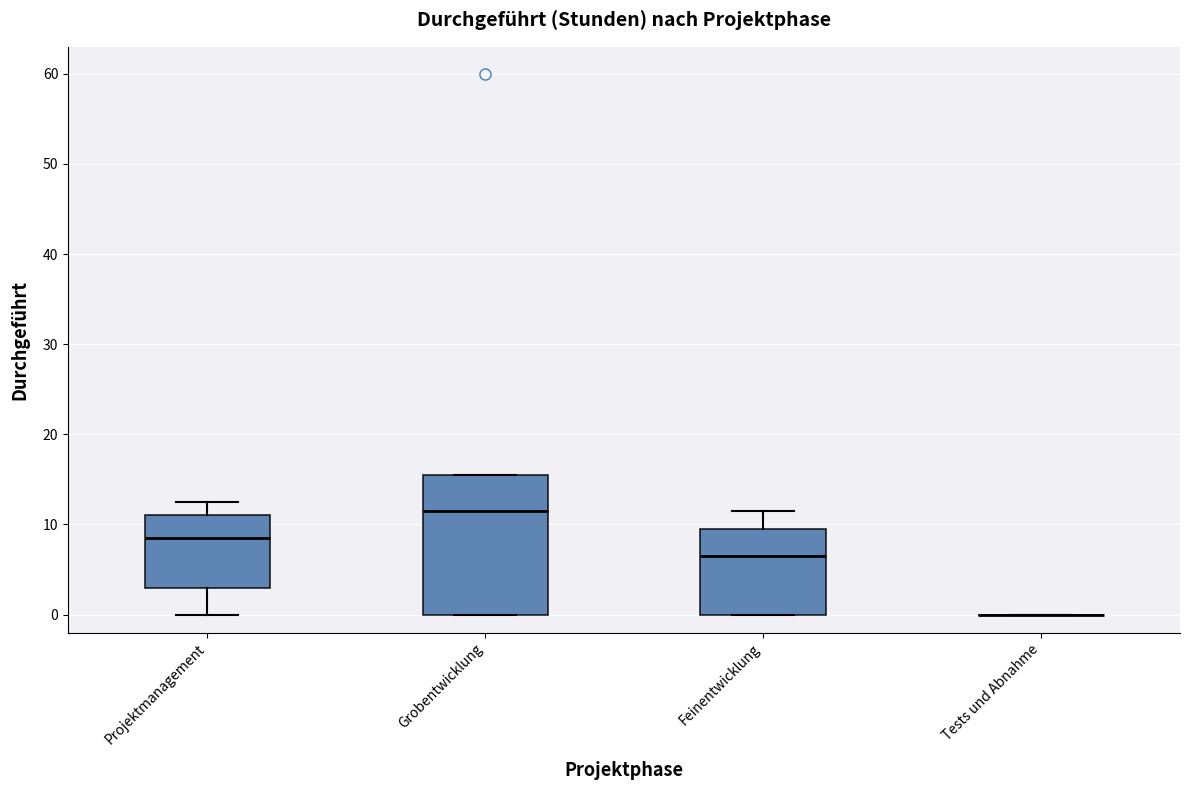

Comparing the boxes themselves (not the whiskers), which one is the tallest?

Grobentwicklung